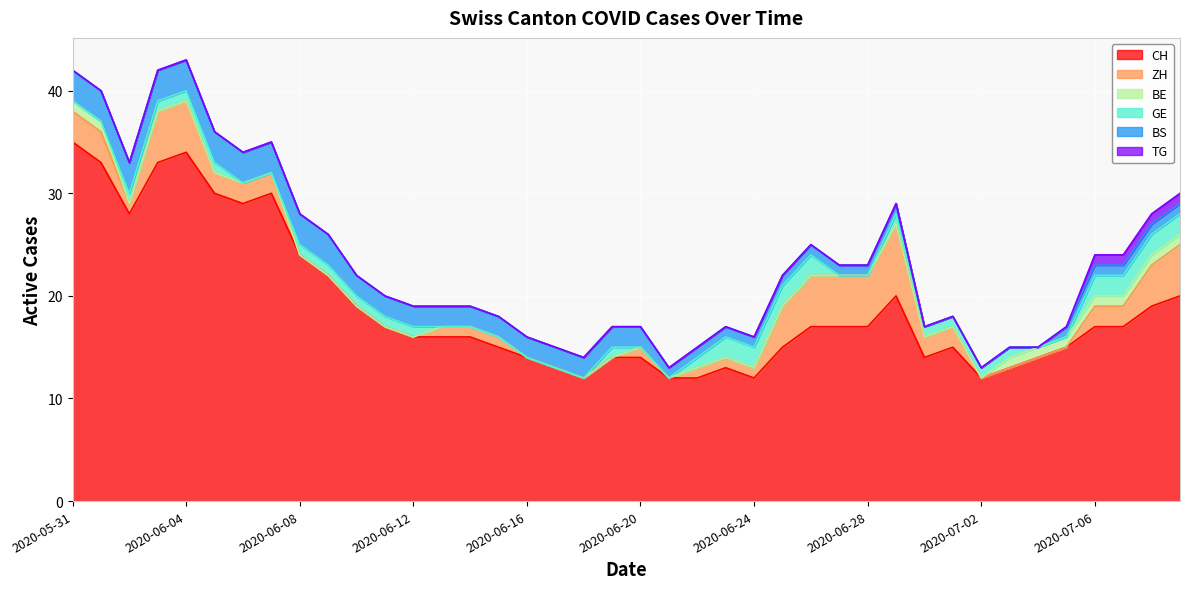

At 26, list the series in order from largest to smallest.

CH, ZH, GE, BS, BE, TG